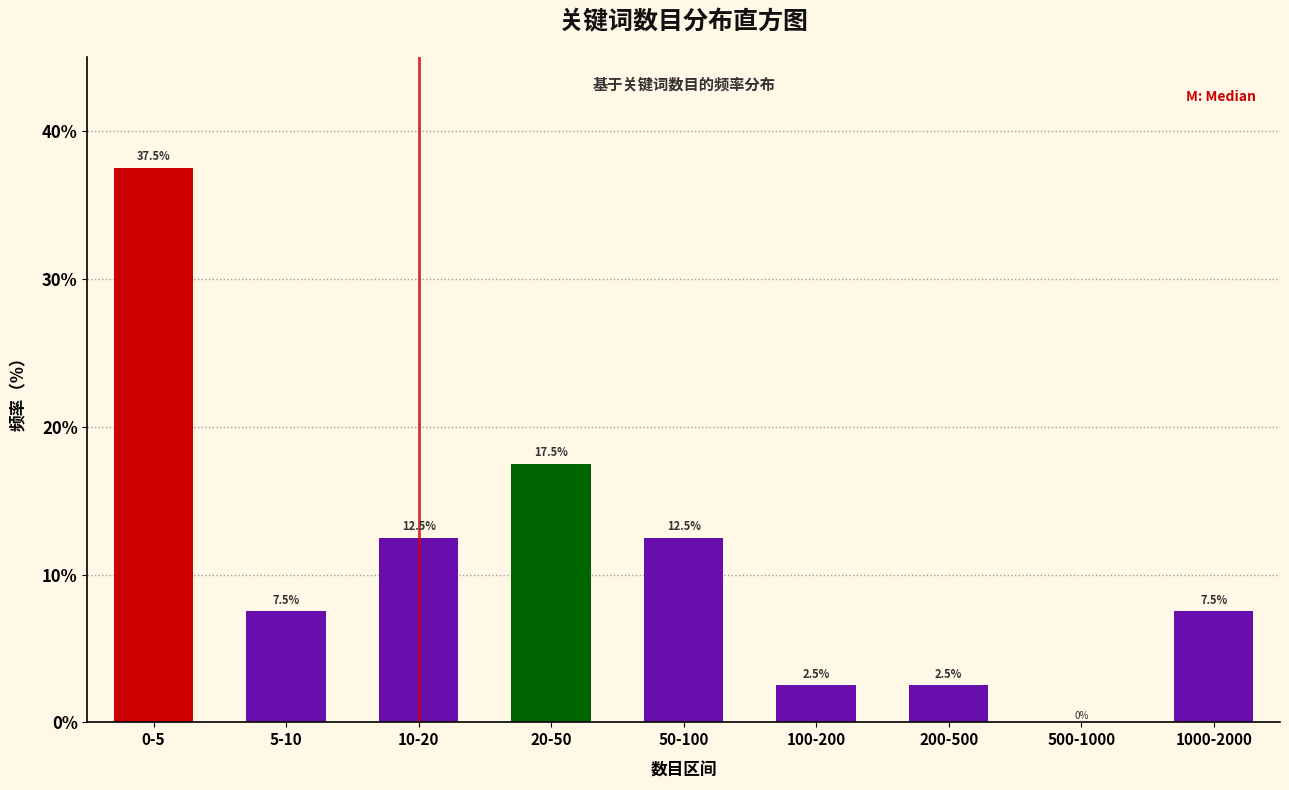

Reading left to right, extract all data points from this chart.

0-5=37.5	5-10=7.5	10-20=12.5	20-50=17.5	50-100=12.5	100-200=2.5	200-500=2.5	500-1000=0.0	1000-2000=7.5